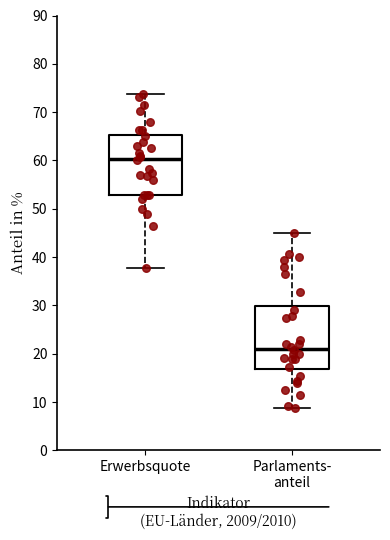

Which box has the highest median line?

Erwerbsquote